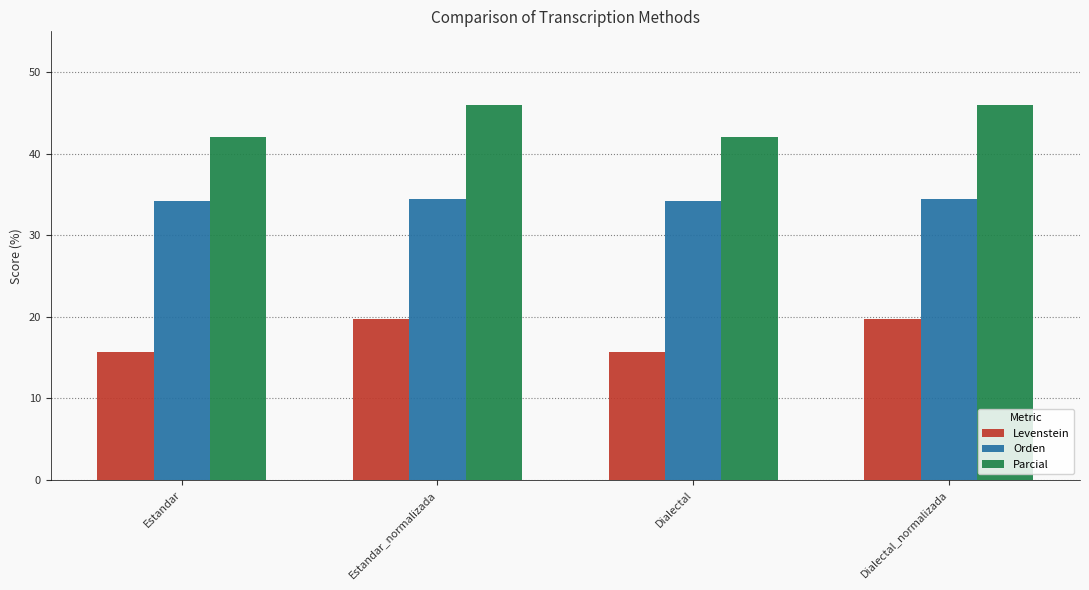

What is the sum of all Parcial values?

176.1